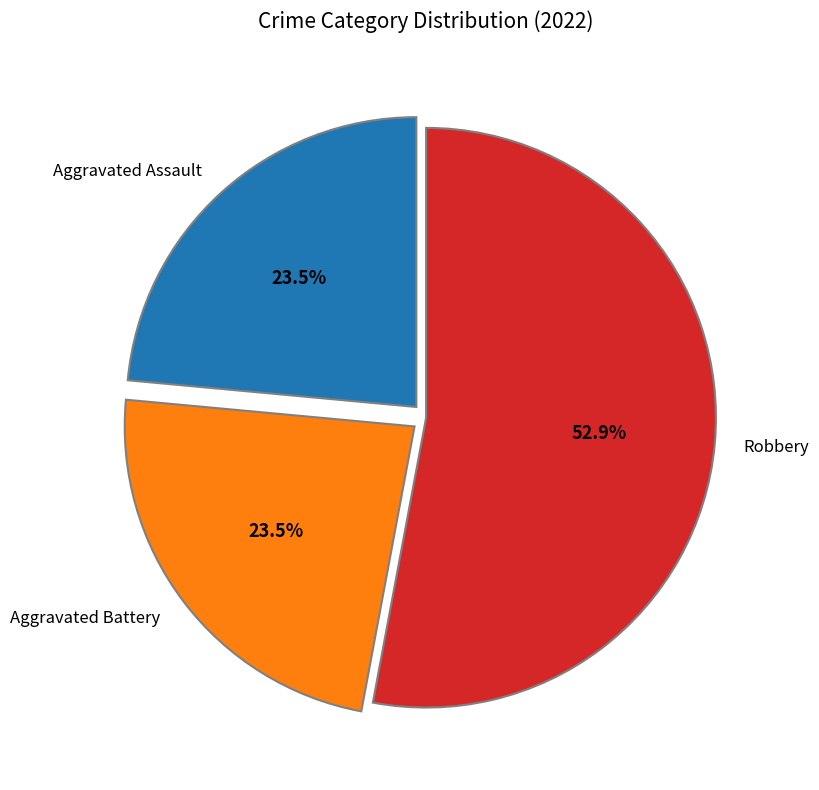

How many segments does this pie chart have?

3